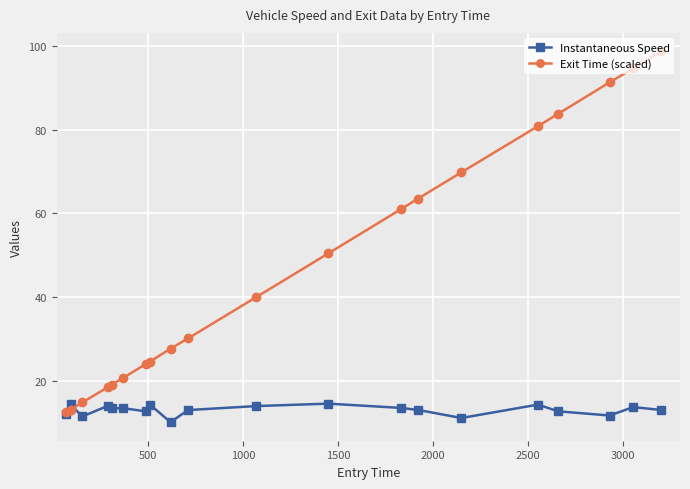

What is the value of the Exit Time (scaled) point at the 12th from the left?

50.5